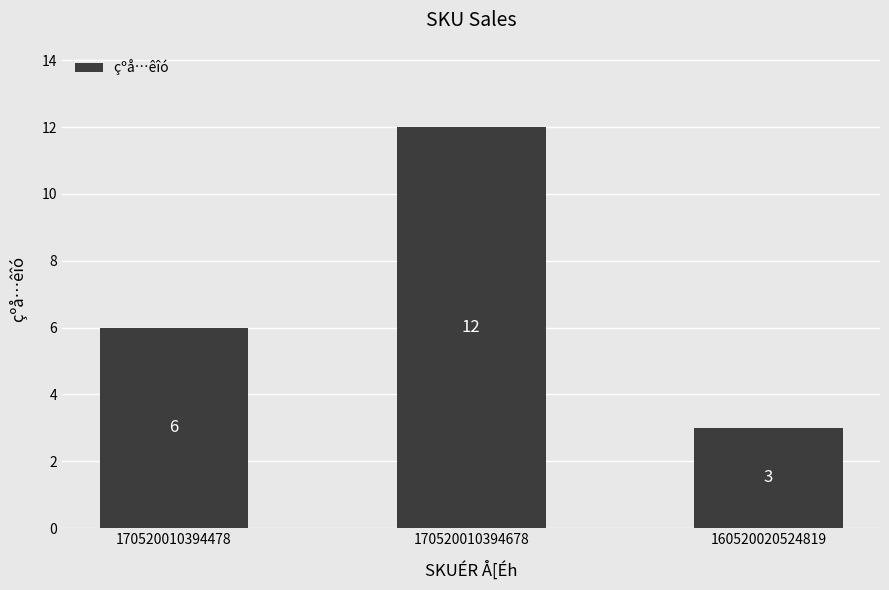

Is it true that the value at 160520020524819 is 5?

False